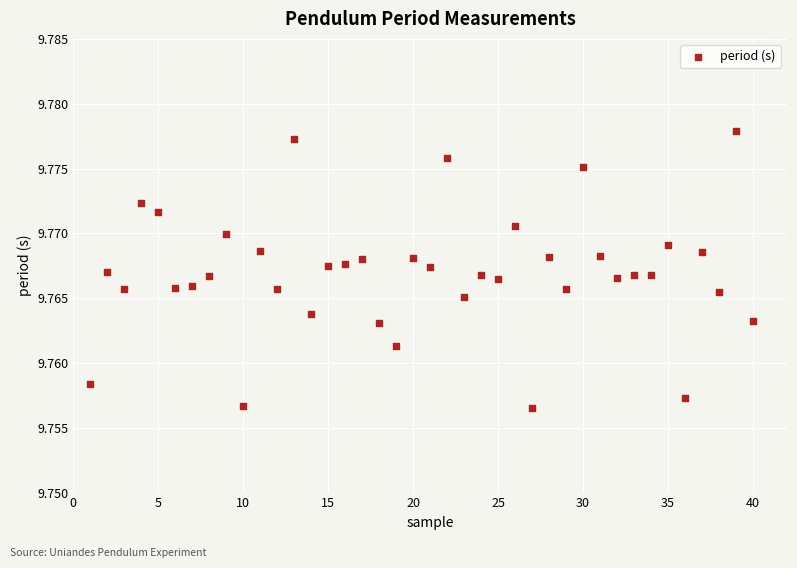

What is the range of X values (max minus min)?

39.0